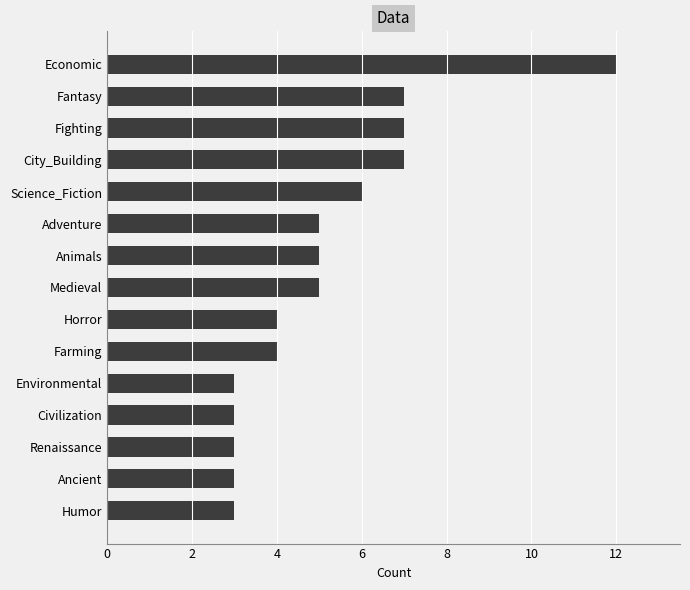

Reading top to bottom, list all the values displayed in this chart.

12	7	7	7	6	5	5	5	4	4	3	3	3	3	3